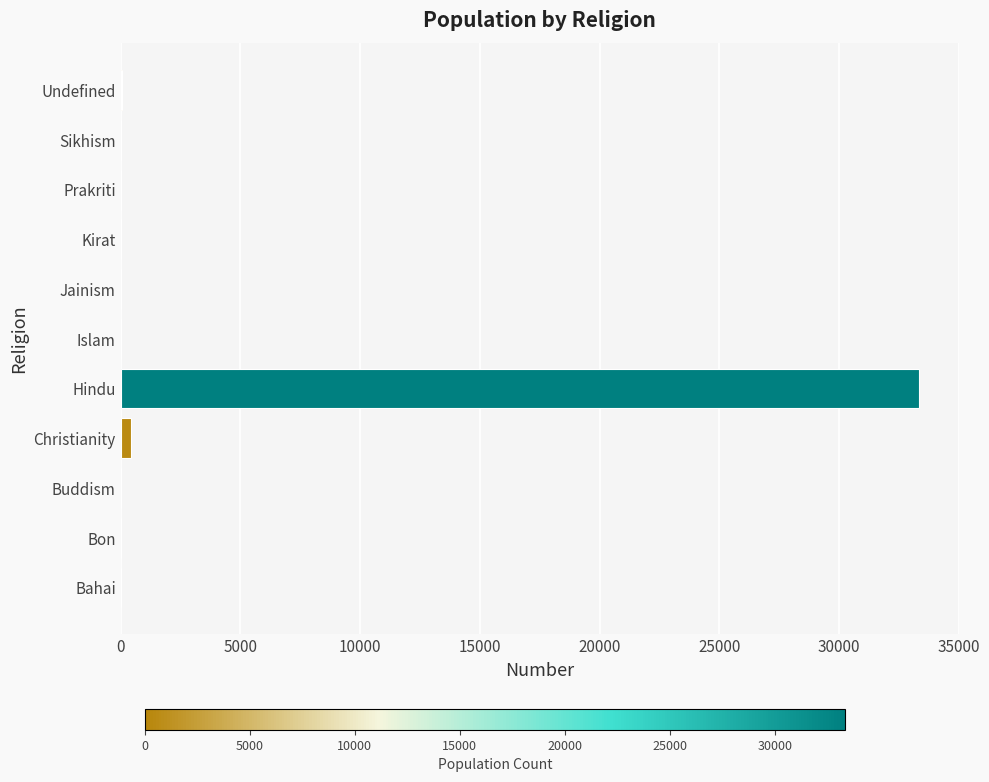

True or false: the data shows -22177 at Kirat.

False